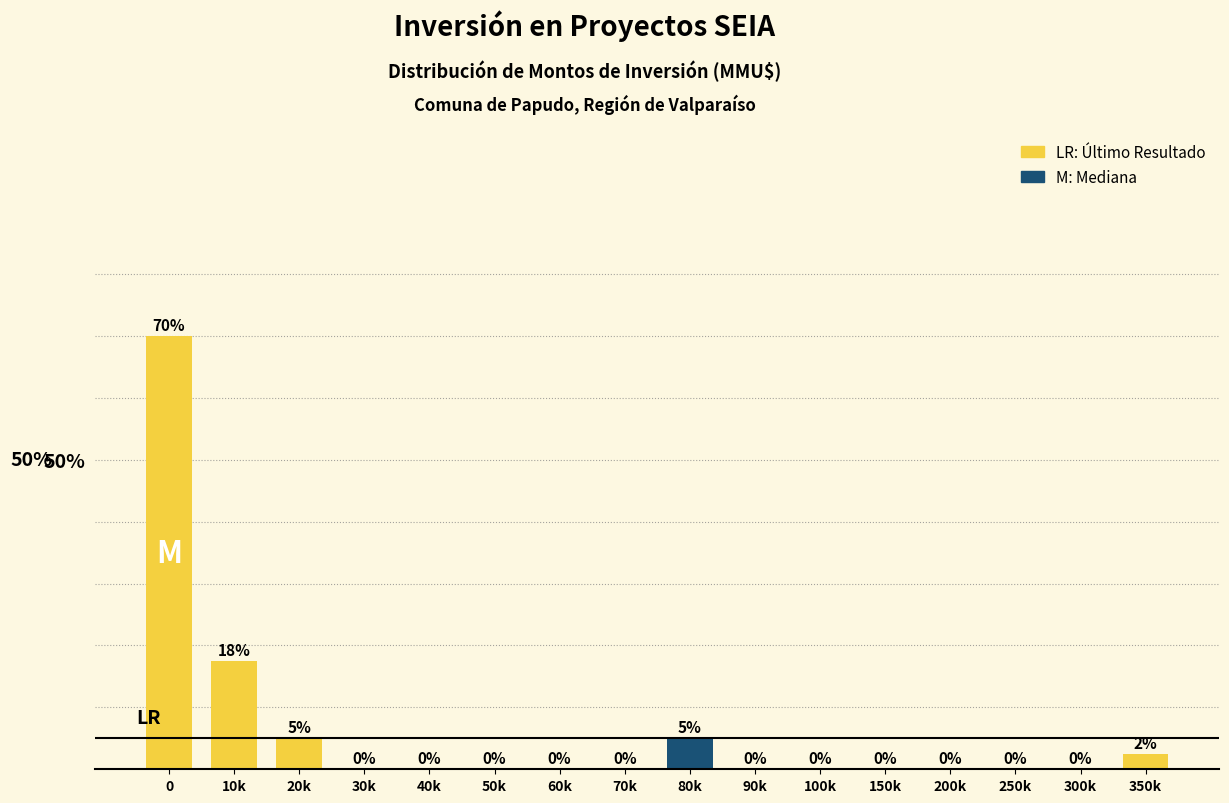

Where is the data nearest to the value 35?

10k